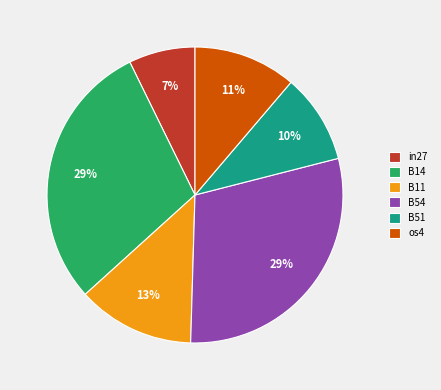

Is there any slice that represents more than half of the pie?

No